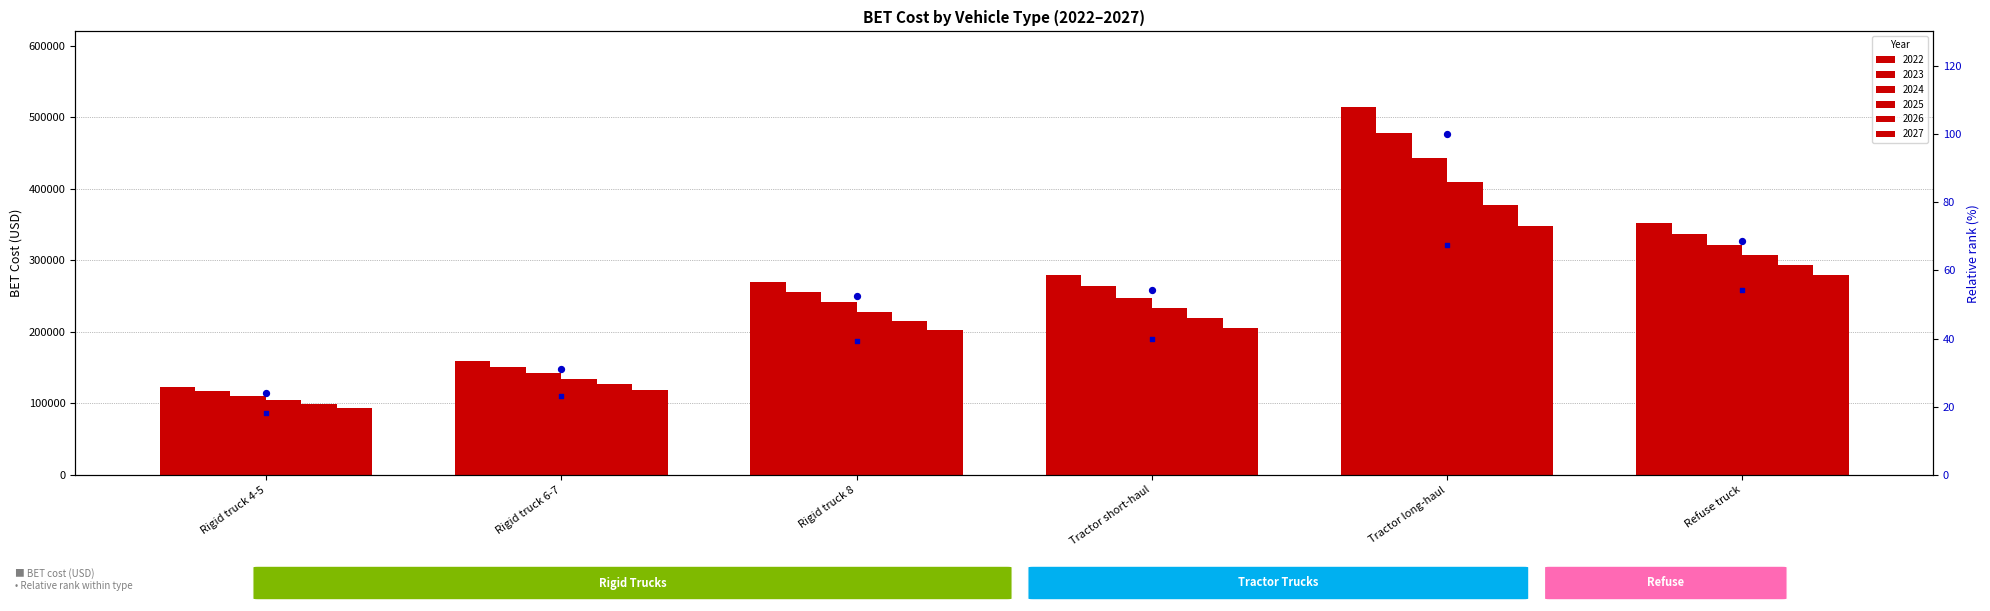

Approximately how many times larger is the value at Tractor long-haul compared to Tractor short-haul?

1.8